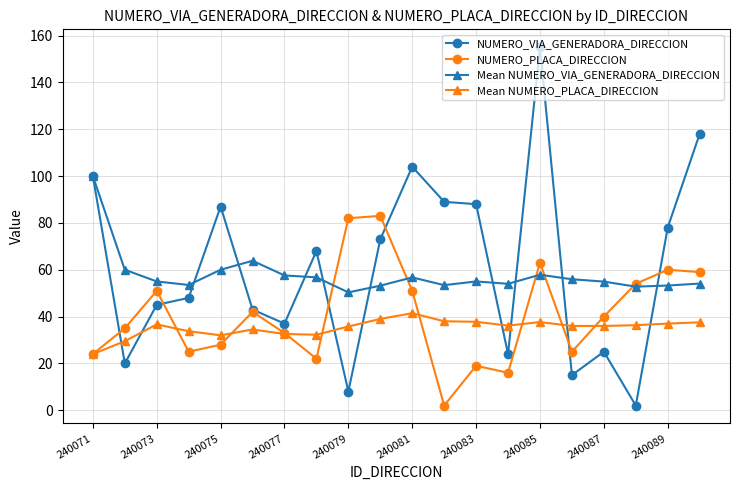

How many times do NUMERO_VIA_GENERADORA_DIRECCION and Mean NUMERO_PLACA_DIRECCION cross each other?

8